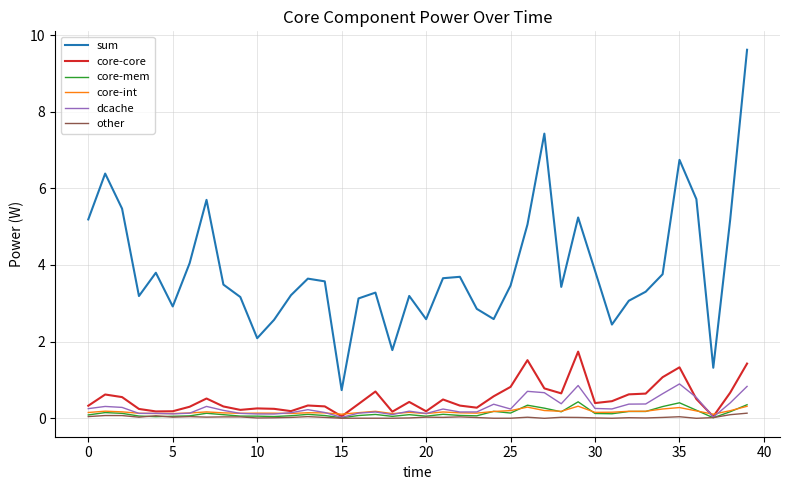

Which series has the largest total across all categories?

sum